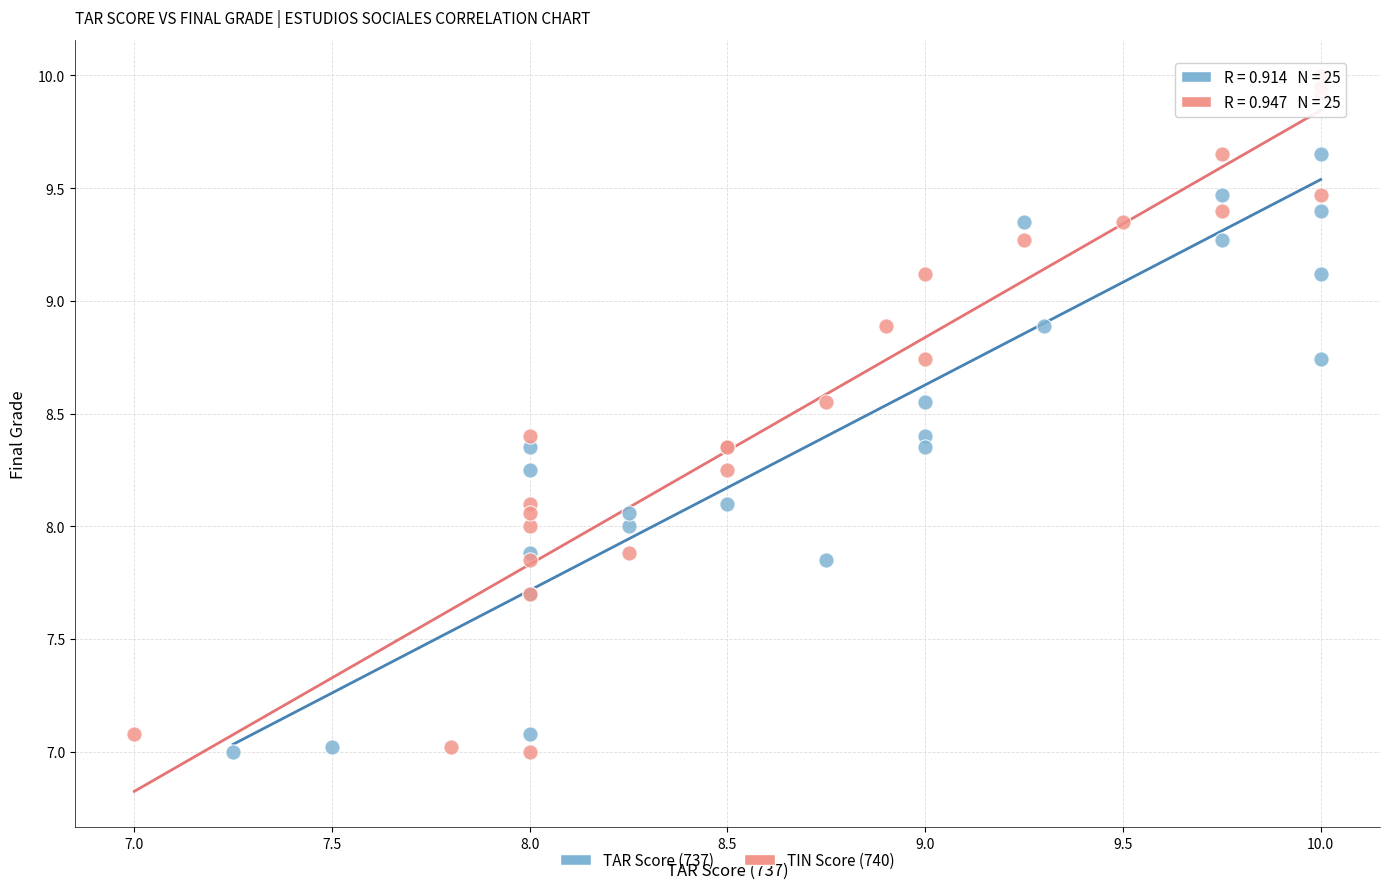

What are all the series names shown in the legend?

TAR Score (737), TIN Score (740)